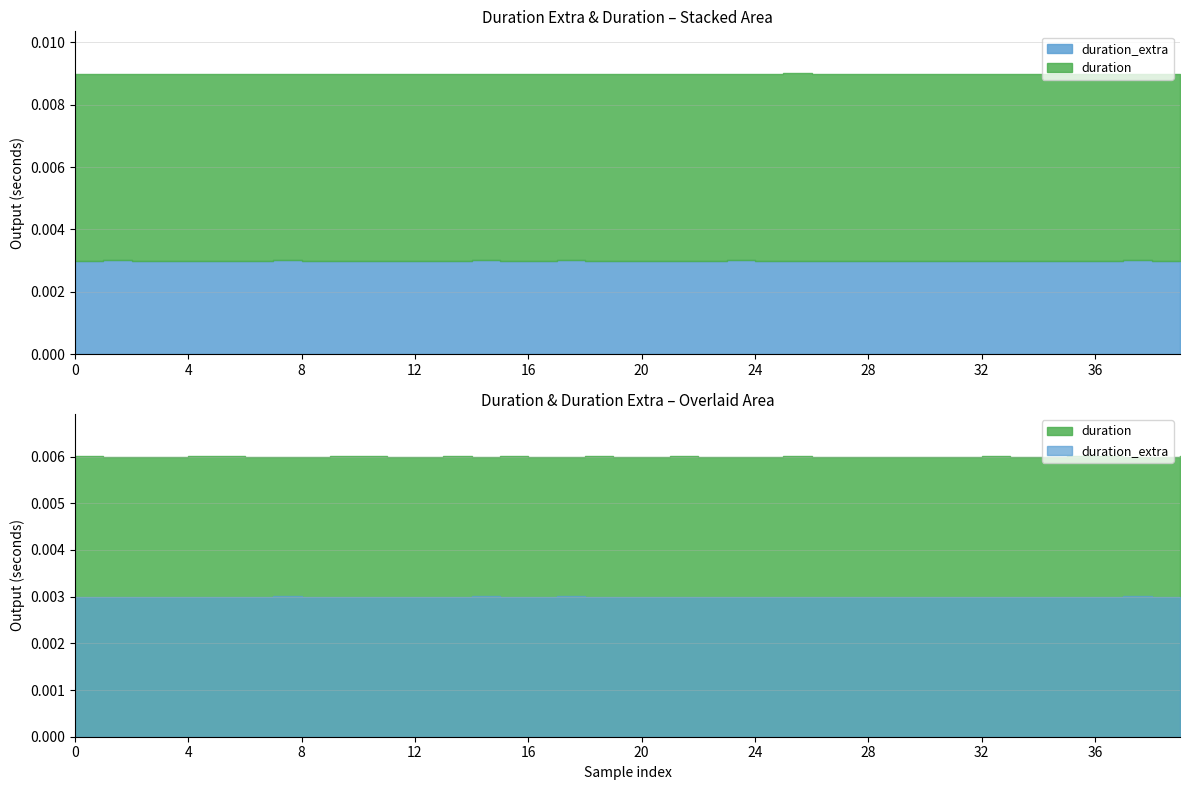

Rank the series at 27 from lowest to highest value.

duration_extra, duration